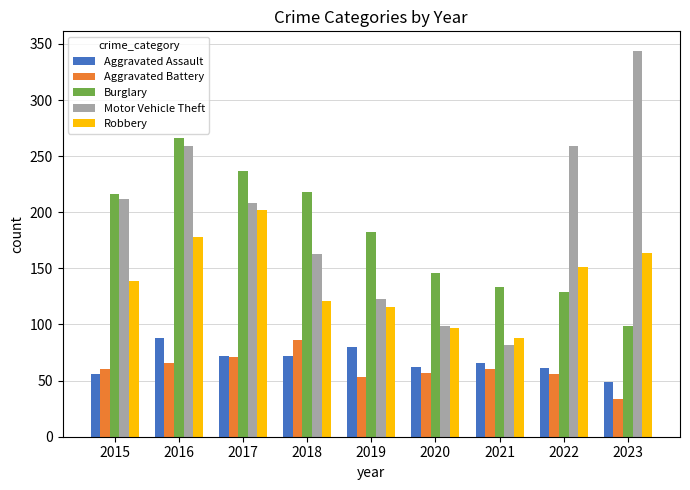

What is the approximate value of Aggravated Battery at 2016, to the nearest 5?

65